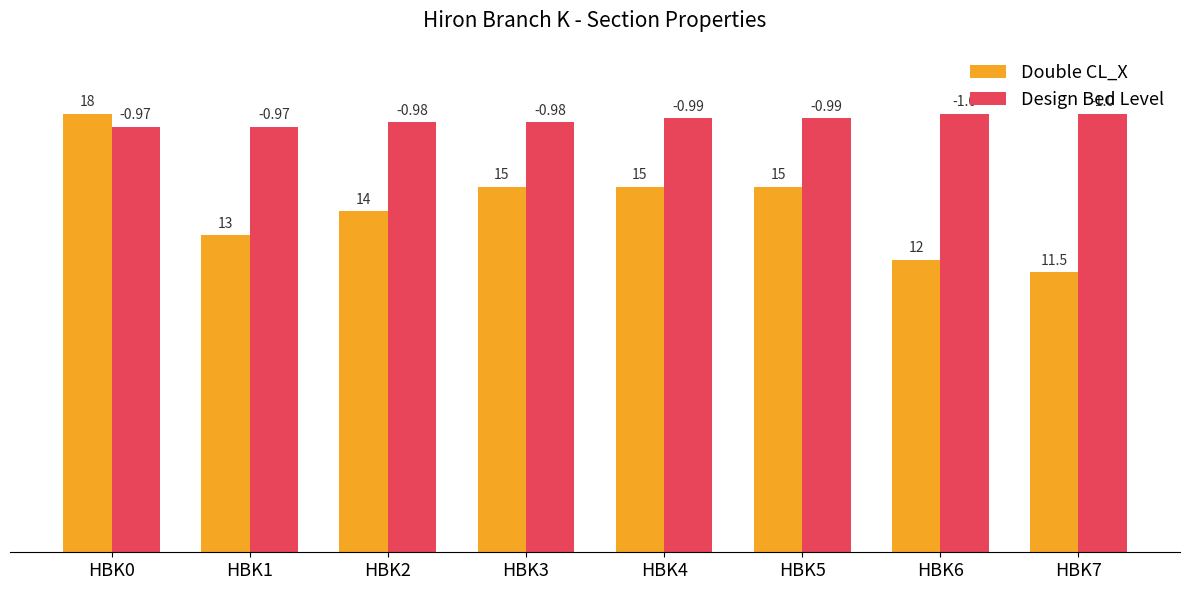

What are all the series names shown in the legend?

Double CL_X, Design Bed Level